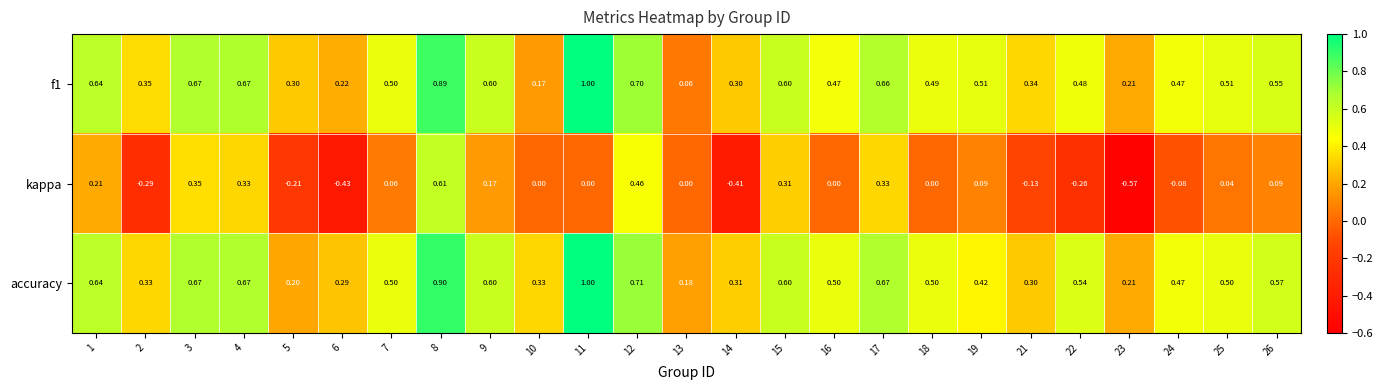

Which series has the widest spread of values?

kappa